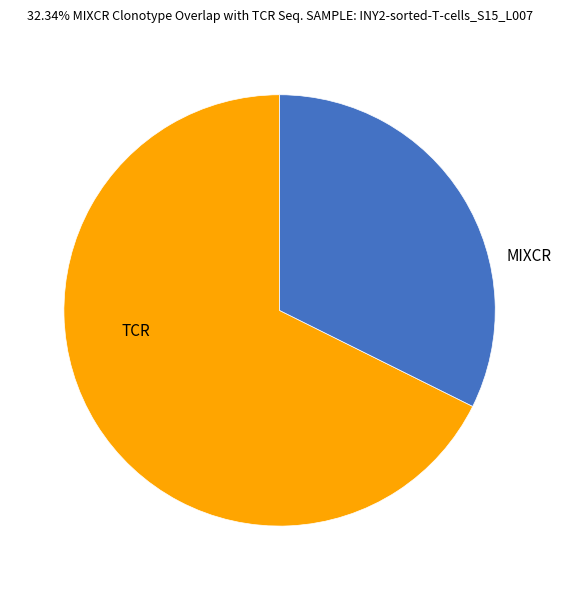

Which slice is the smallest?

MIXCR